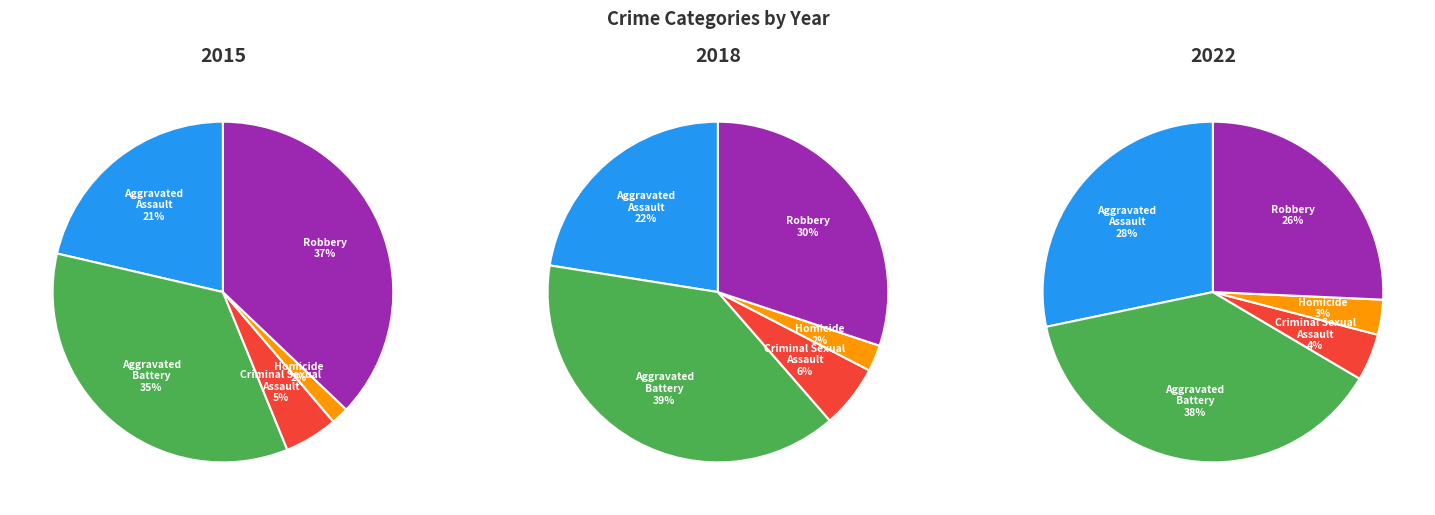

How many segments does this pie chart have?

5